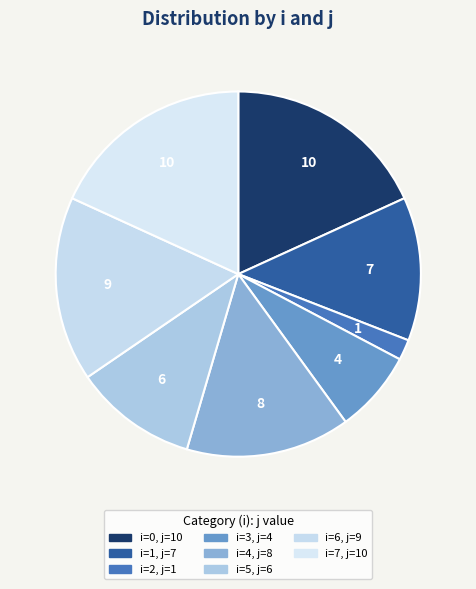

Is there a majority slice in this chart?

No